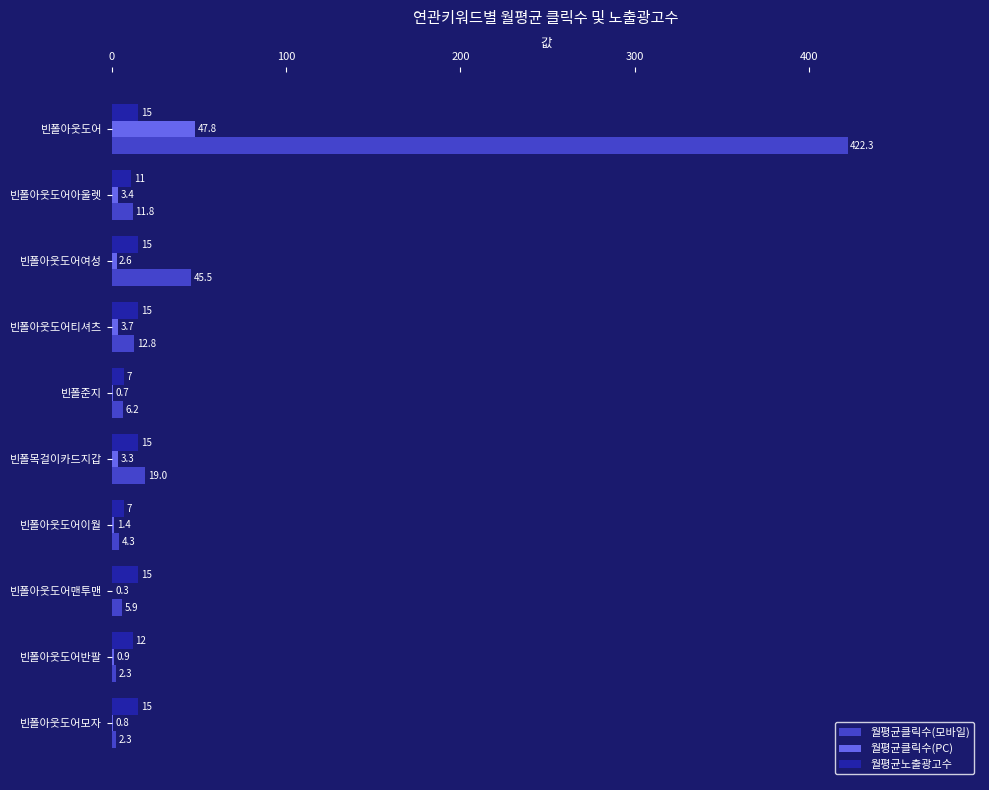

Which series has the largest total across all categories?

월평균클릭수(모바일)